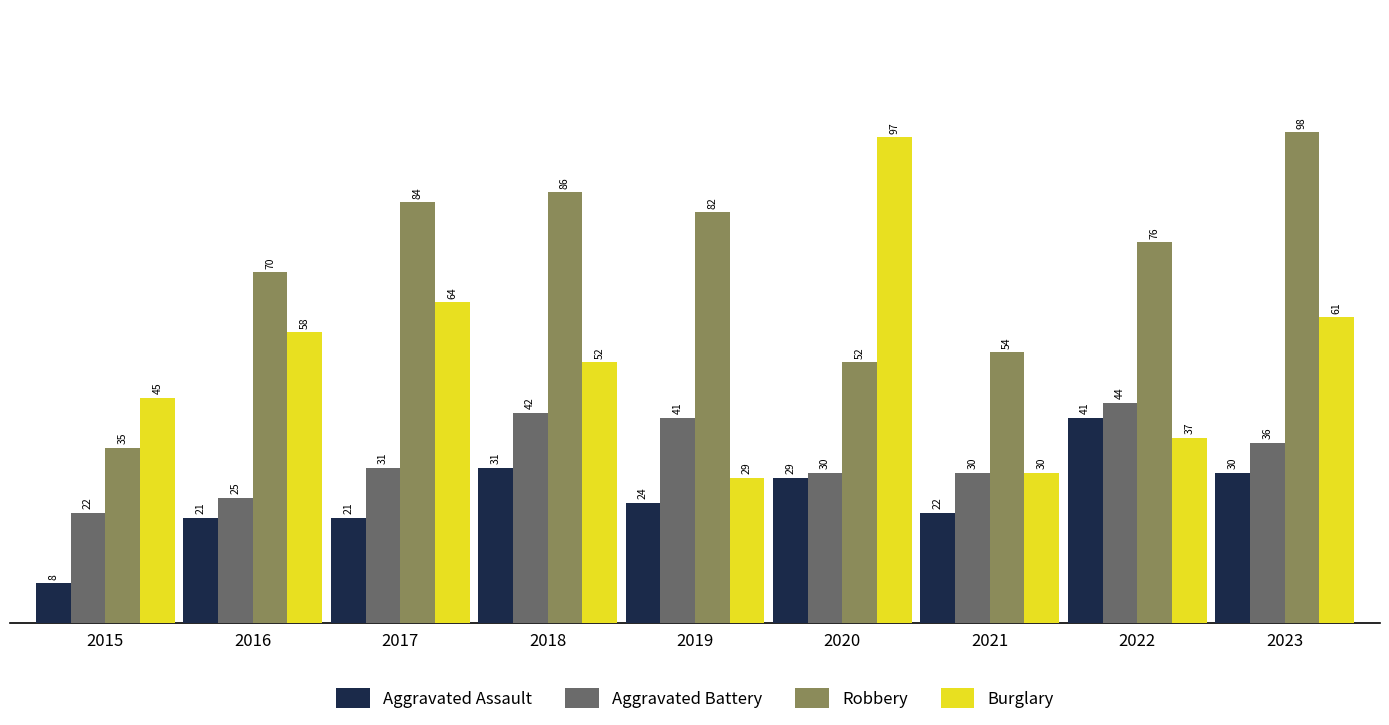

How many distinct data groups are displayed?

4